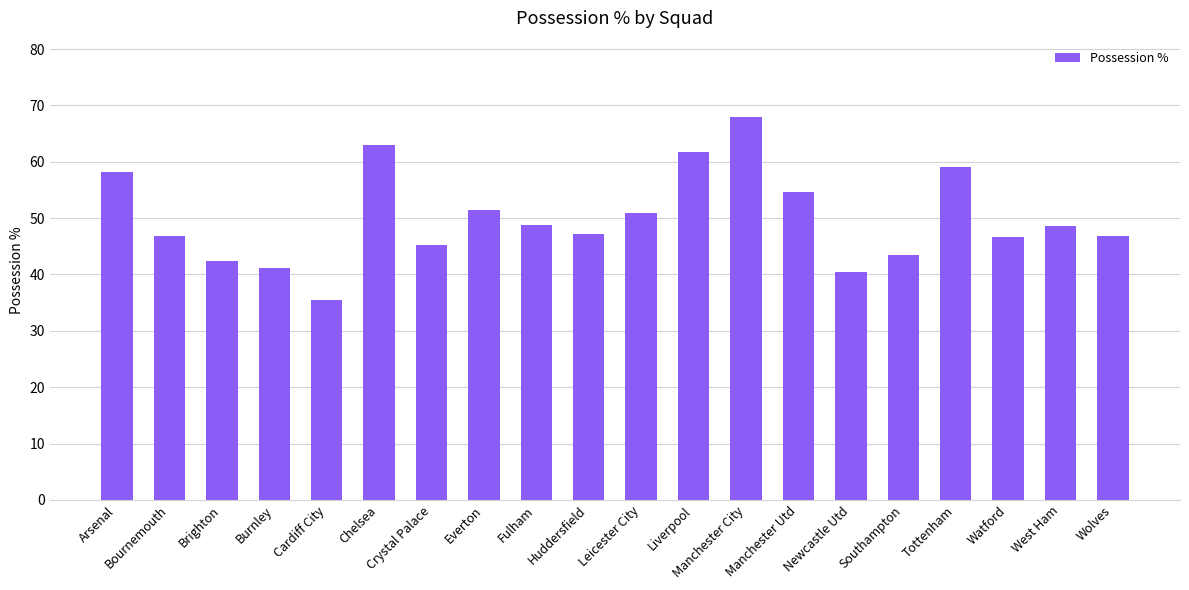

Which category has the lowest value across all series?

Cardiff City